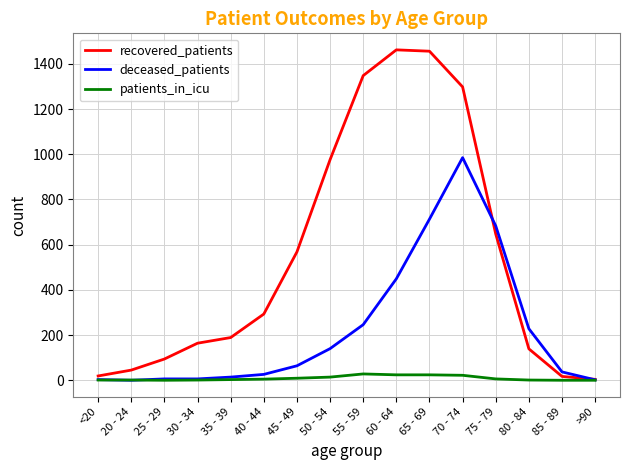

How many intersections are there between patients_in_icu and deceased_patients?

2